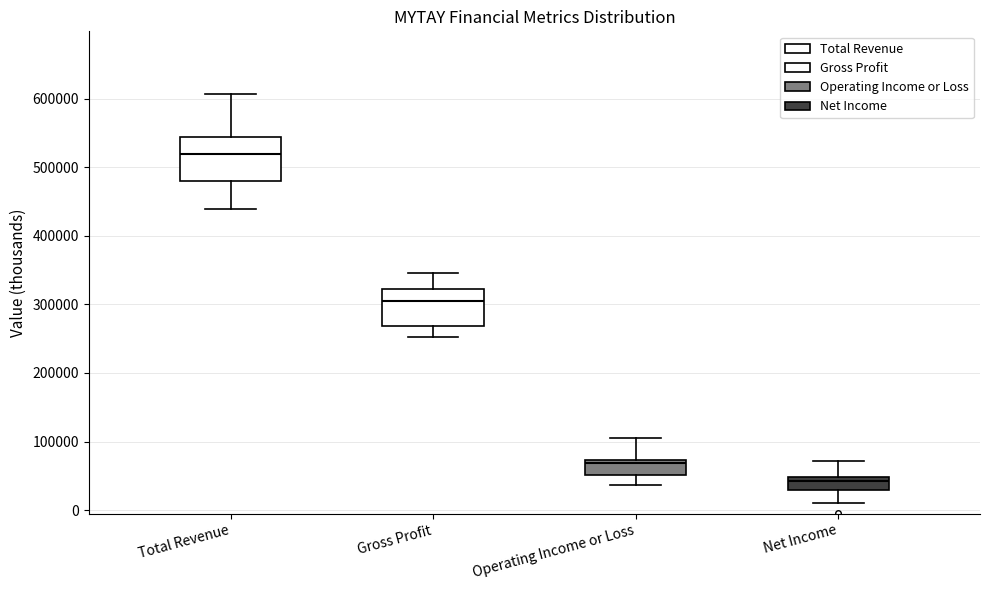

Reading left to right, transcribe this box plot: for each box, give where its median line is, the range the box spans, and where its two whiskers end, as read against the y-axis. The values are not printed on the chart, so give them approximately, as read against the axis.

Total Revenue: median 520000, box 480000 to 540000, whiskers 440000 to 610000
Gross Profit: median 300000, box 270000 to 320000, whiskers 250000 to 350000
Operating Income or Loss: median 70000 (just below the box's upper edge), box 50000 to 70000, whiskers 40000 to 110000
Net Income: median 40000, box 30000 to 50000, whiskers 10000 to 70000